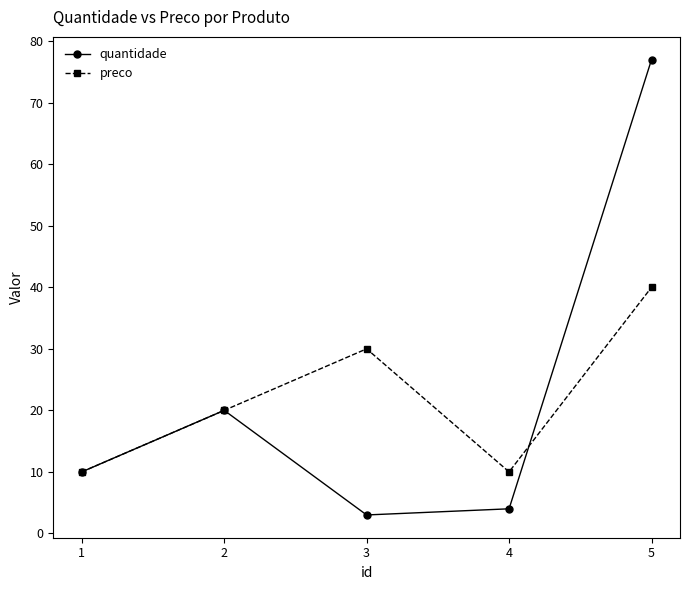

How many data points in preco are less than 20?

2